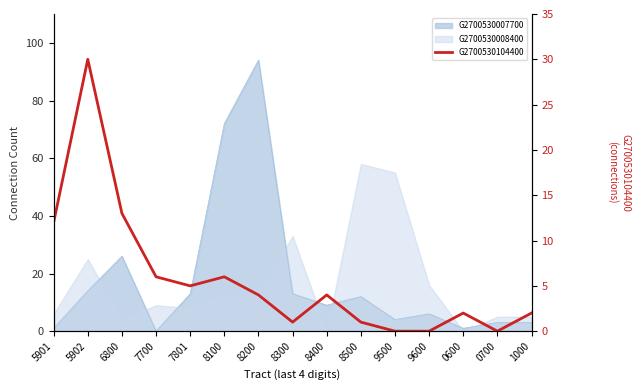

Which category has the lowest value across all series?

9500